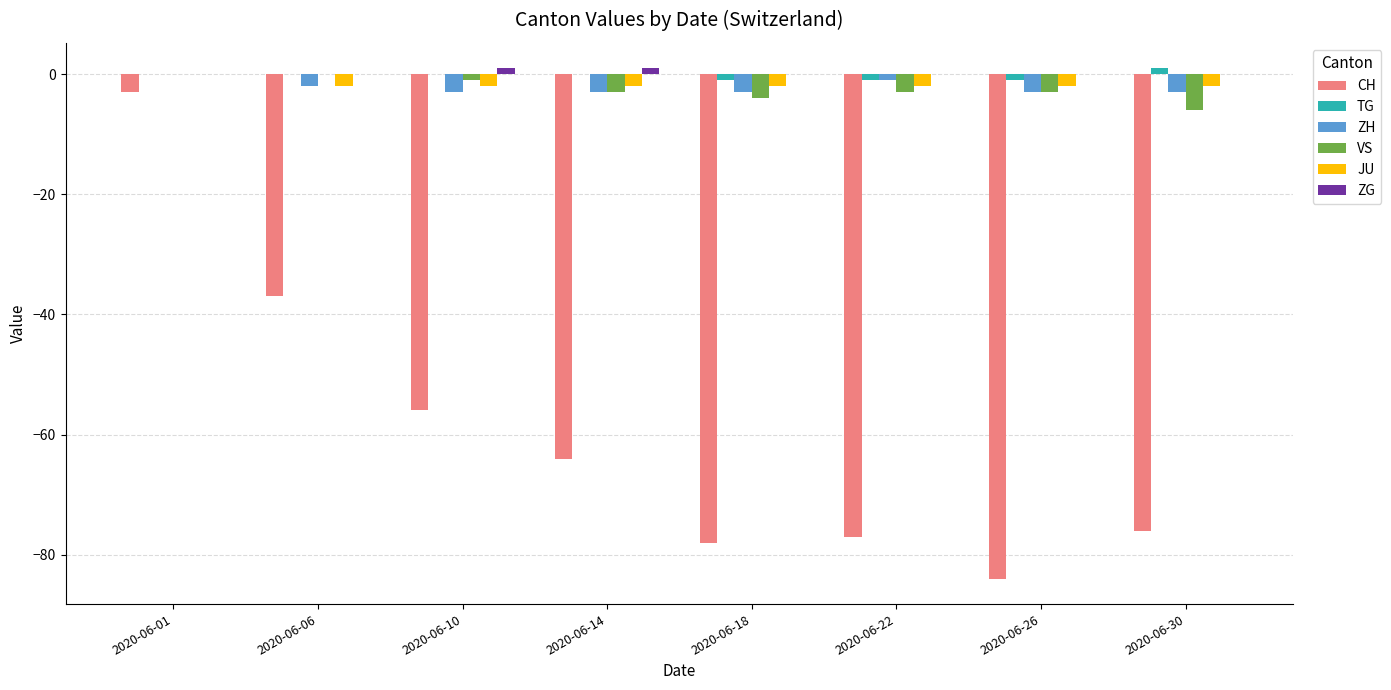

Between 2020-06-10 and 2020-06-14, which series saw the biggest shift?

CH